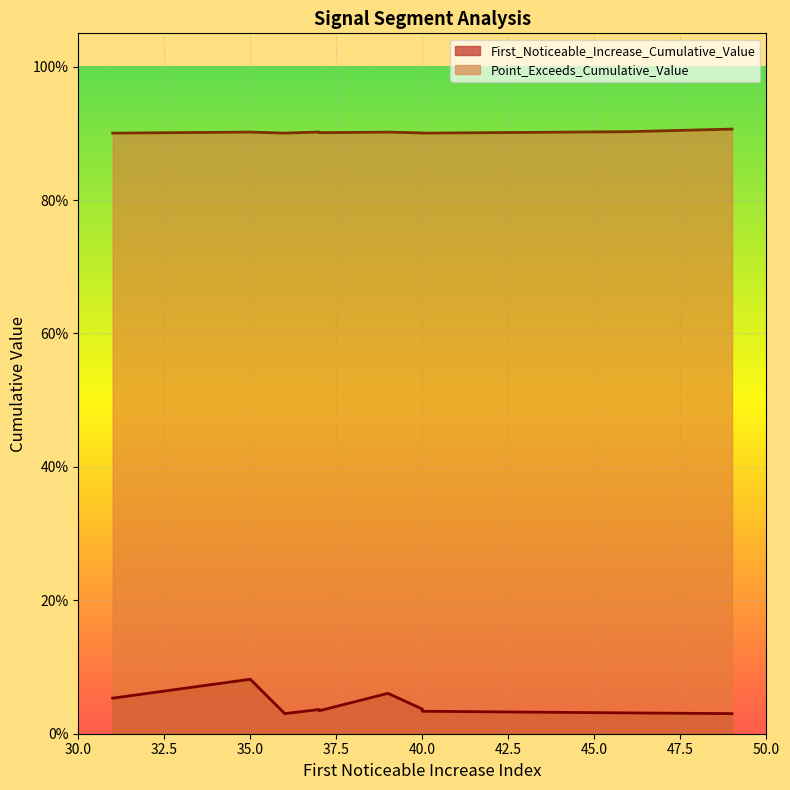

At 37, list the series in order from smallest to largest.

First_Noticeable_Increase_Cumulative_Value, Point_Exceeds_Cumulative_Value